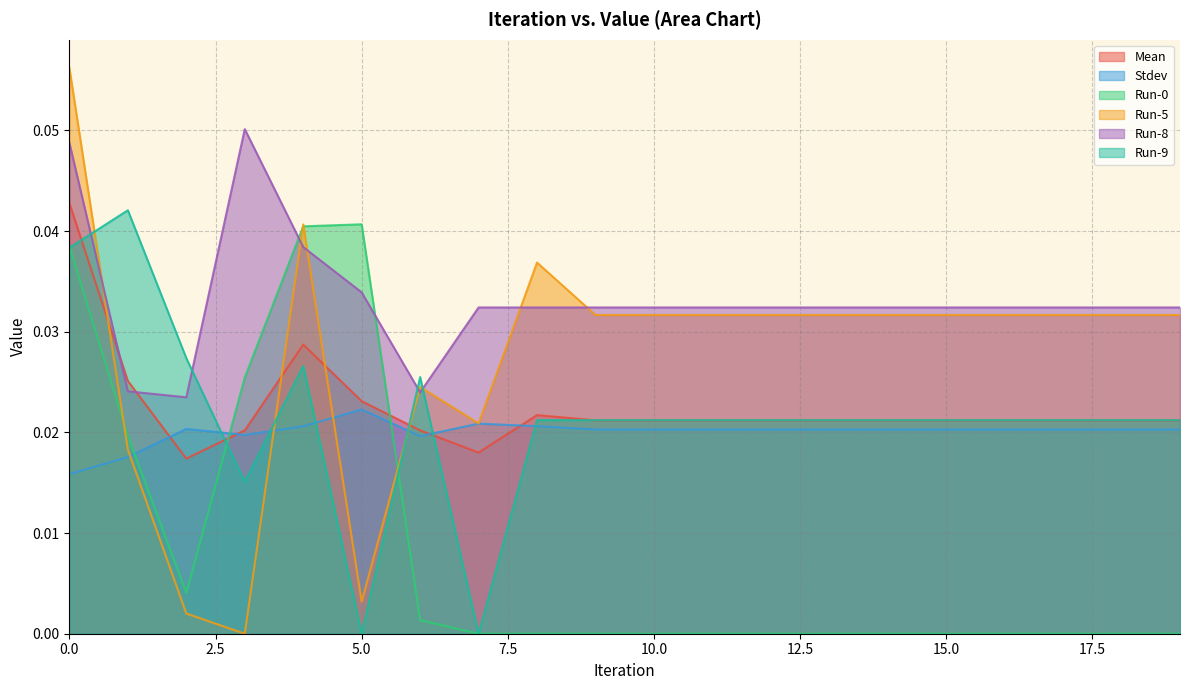

Does the chart display data point markers on the line(s)?

No